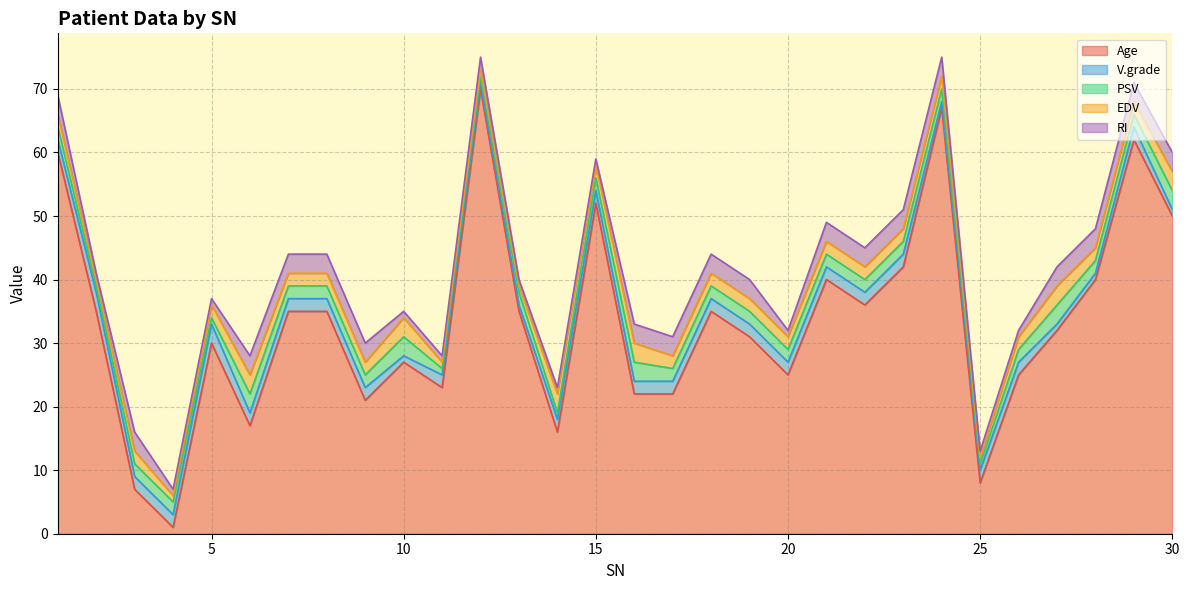

Reading left to right, transcribe all the data shown in this chart.

Age: 60	35	7	1	30	17	35	35	21	27	23	70	35	16	52	22	22	35	31	25	40	36	42	67	8	25	32	40	62	50
V.grade: 2	3	2	2	3	2	2	2	2	1	2	1	1	2	2	2	2	2	2	2	2	2	2	1	2	2	1	1	2	1
PSV: 2	1	2	2	1	3	2	2	2	3	1	1	2	1	2	3	2	2	2	2	2	2	2	2	1	2	3	2	2	3
EDV: 2	1	2	1	2	3	2	2	2	3	1	1	1	3	2	3	2	2	2	2	2	2	2	2	1	2	3	2	2	3
RI: 3	1	3	1	1	3	3	3	3	1	1	2	1	1	1	3	3	3	3	1	3	3	3	3	1	1	3	3	3	3